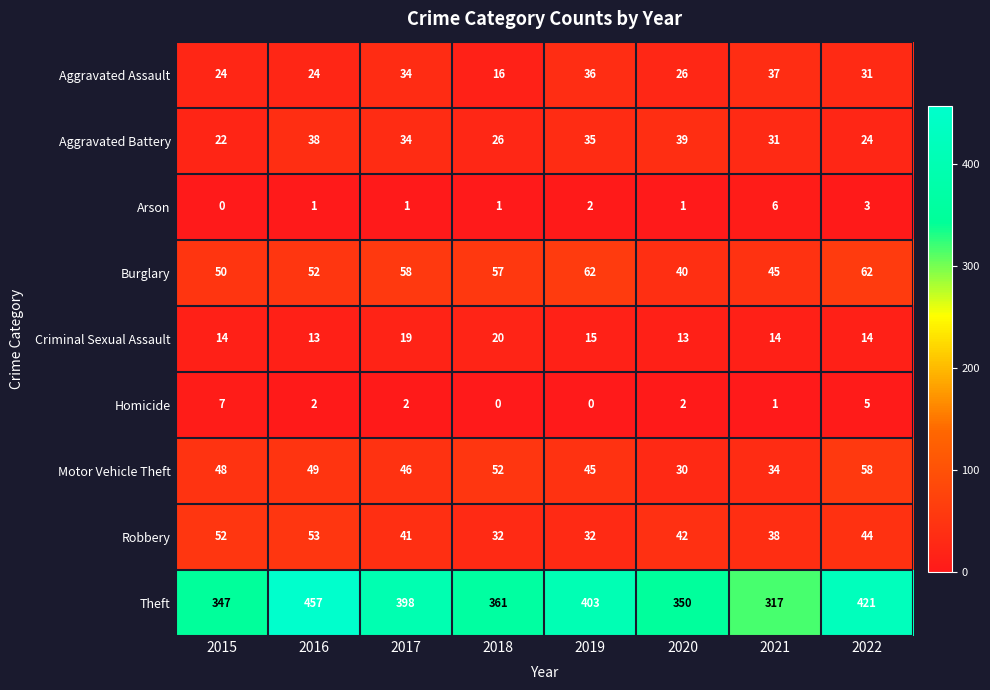

List the series in order of their peak value, highest first.

Theft, Burglary, Motor Vehicle Theft, Robbery, Aggravated Battery, Aggravated Assault, Criminal Sexual Assault, Homicide, Arson